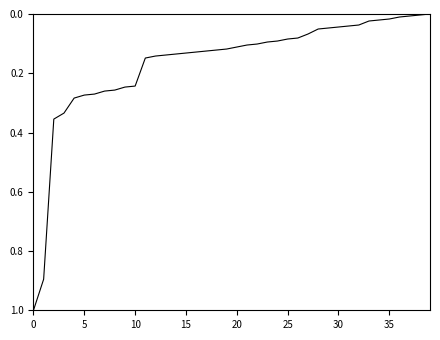

What is the maximum value shown in the chart?

1.0